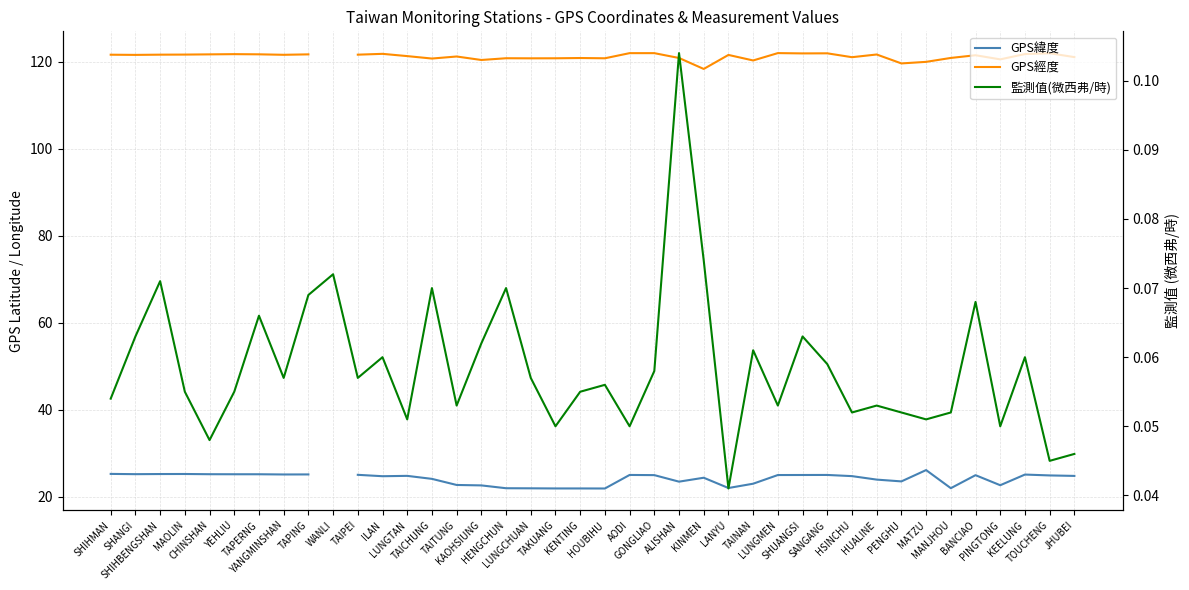

At which category does the chart reach its minimum across all series?

LANYU